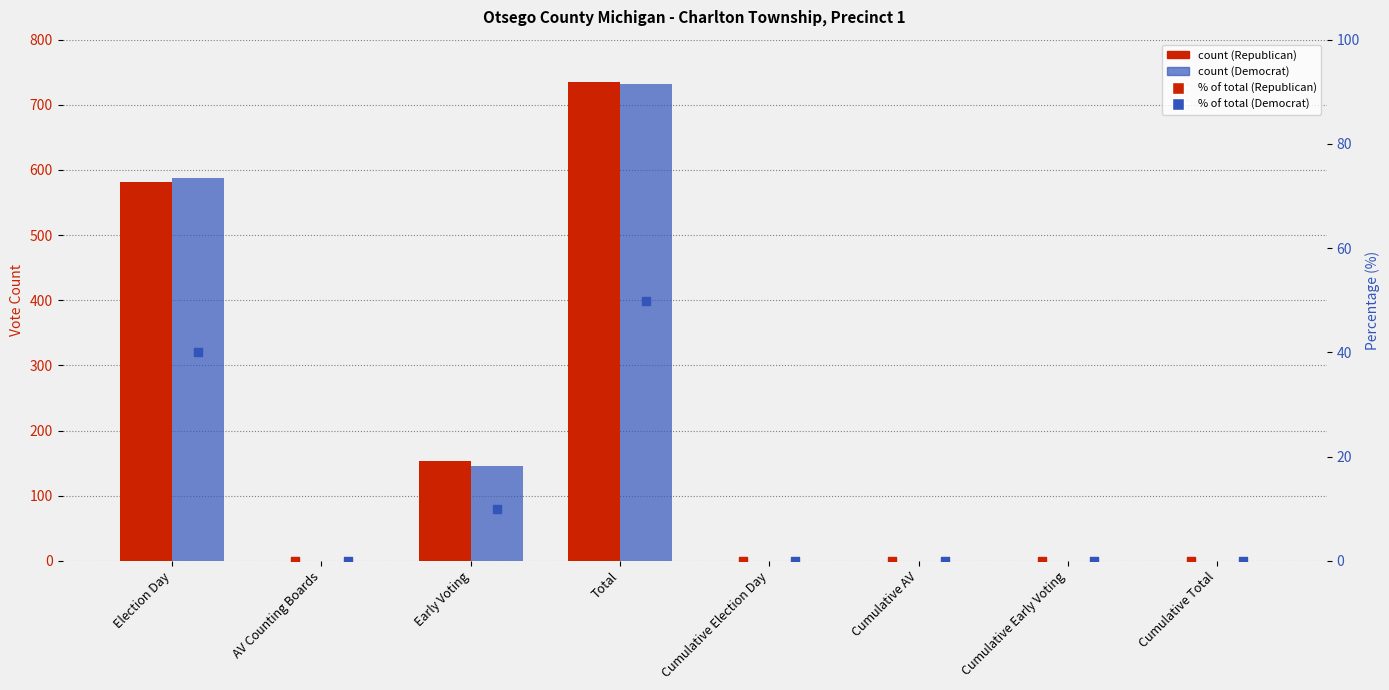

At which category is the sum across all series the highest?

Total